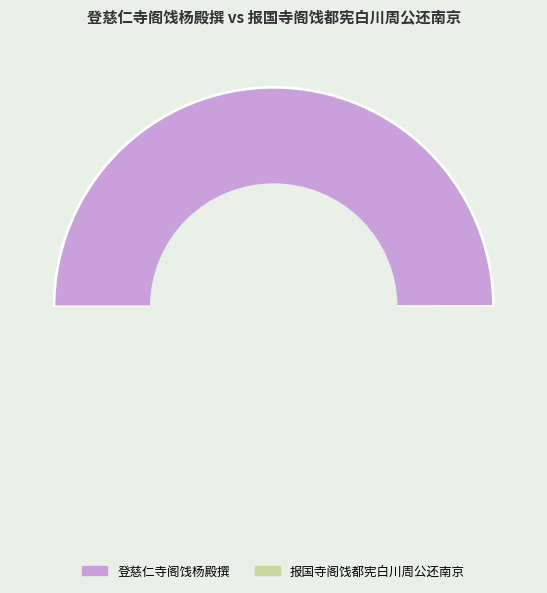

Combined, do 登慈仁寺阁饯杨殿撰 and 报国寺阁饯都宪白川周公还南京 account for over 50%?

Yes